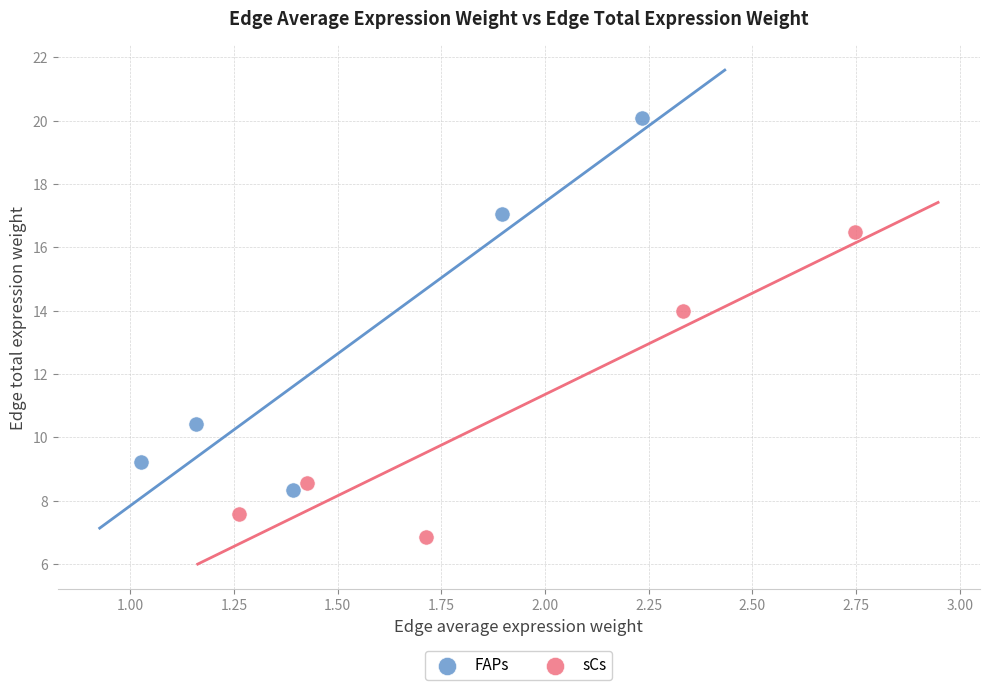

Which series contains the lowest Y value?

sCs